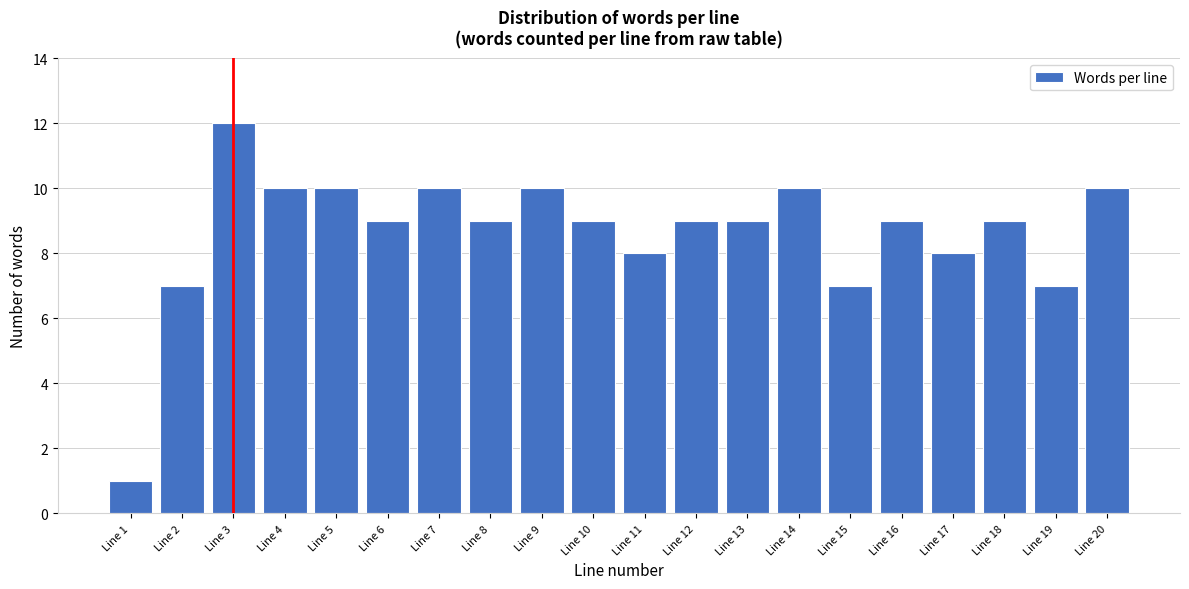

Reading left to right, list all the values displayed in this chart.

1	7	12	10	10	9	10	9	10	9	8	9	9	10	7	9	8	9	7	10